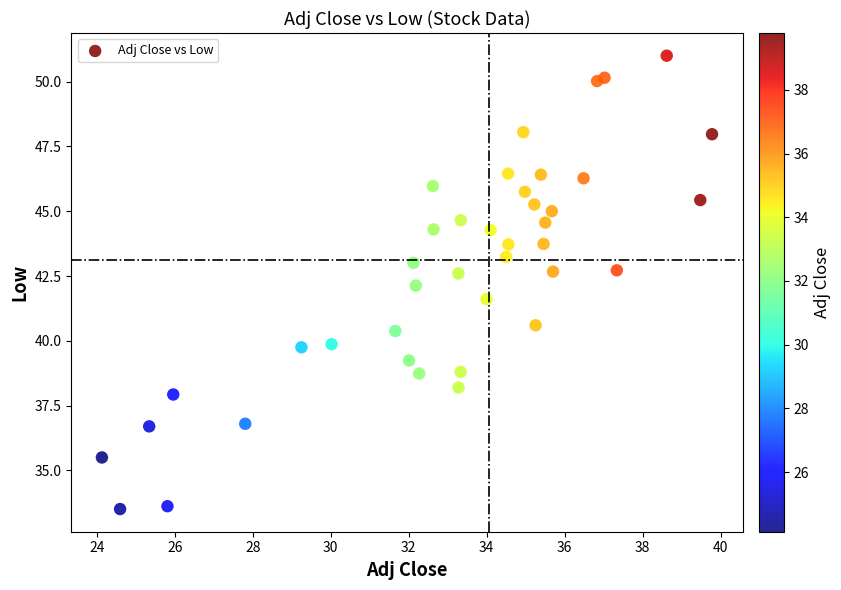

What is the range of X values (max minus min)?

15.7